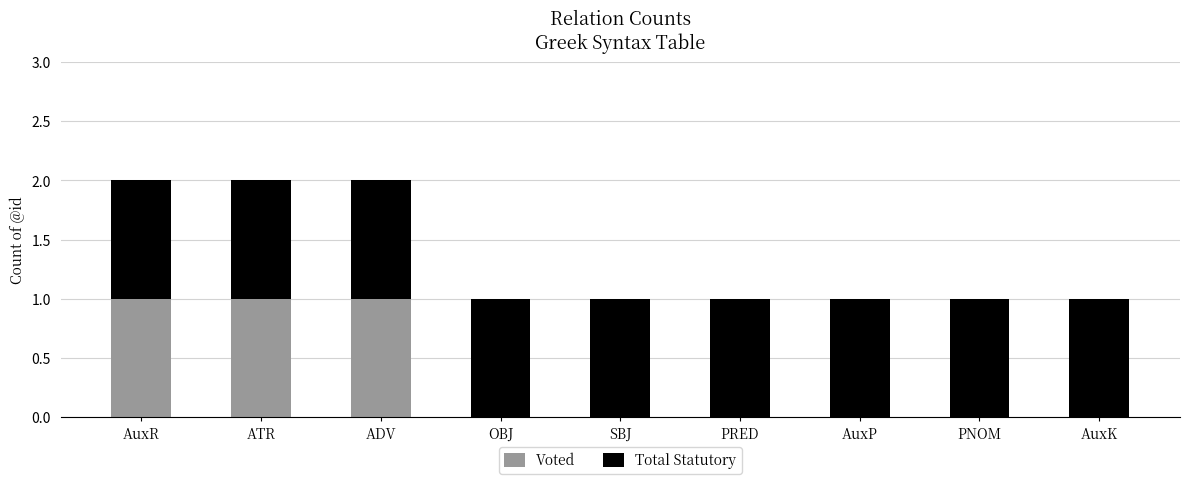

True or false: Voted has a value of 0 at PRED.

True